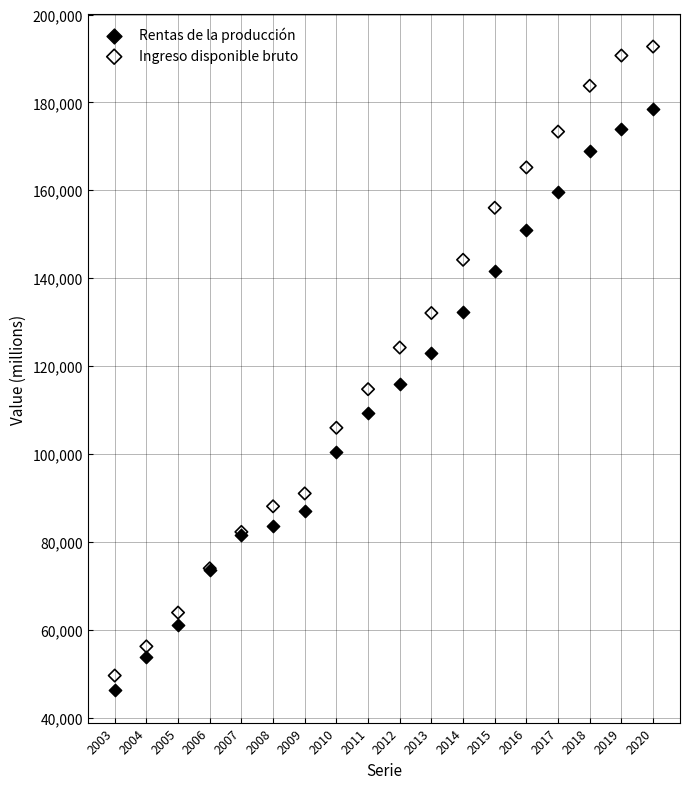

Which series has the widest spread of Y values?

Ingreso disponible bruto